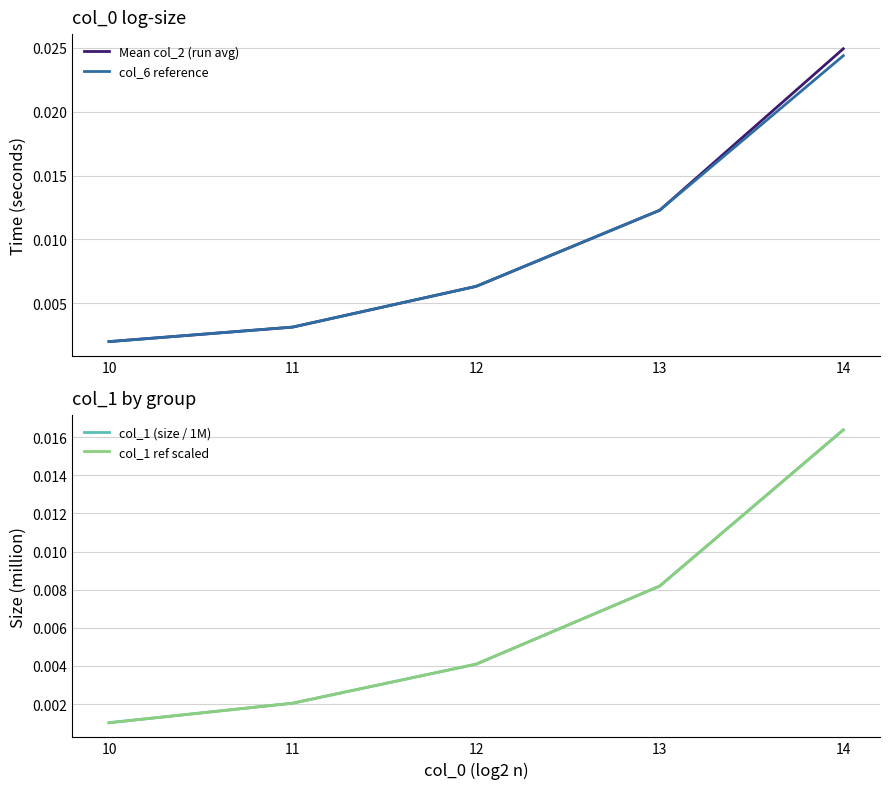

Where is col_6 reference nearest to the value 0?

10